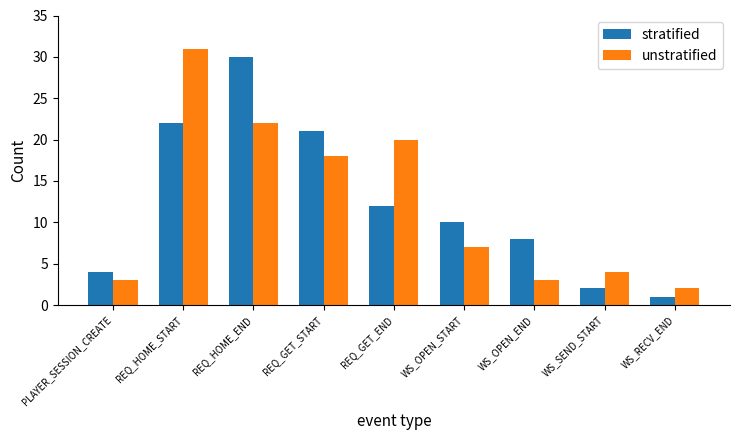

What is the maximum value for stratified?

30